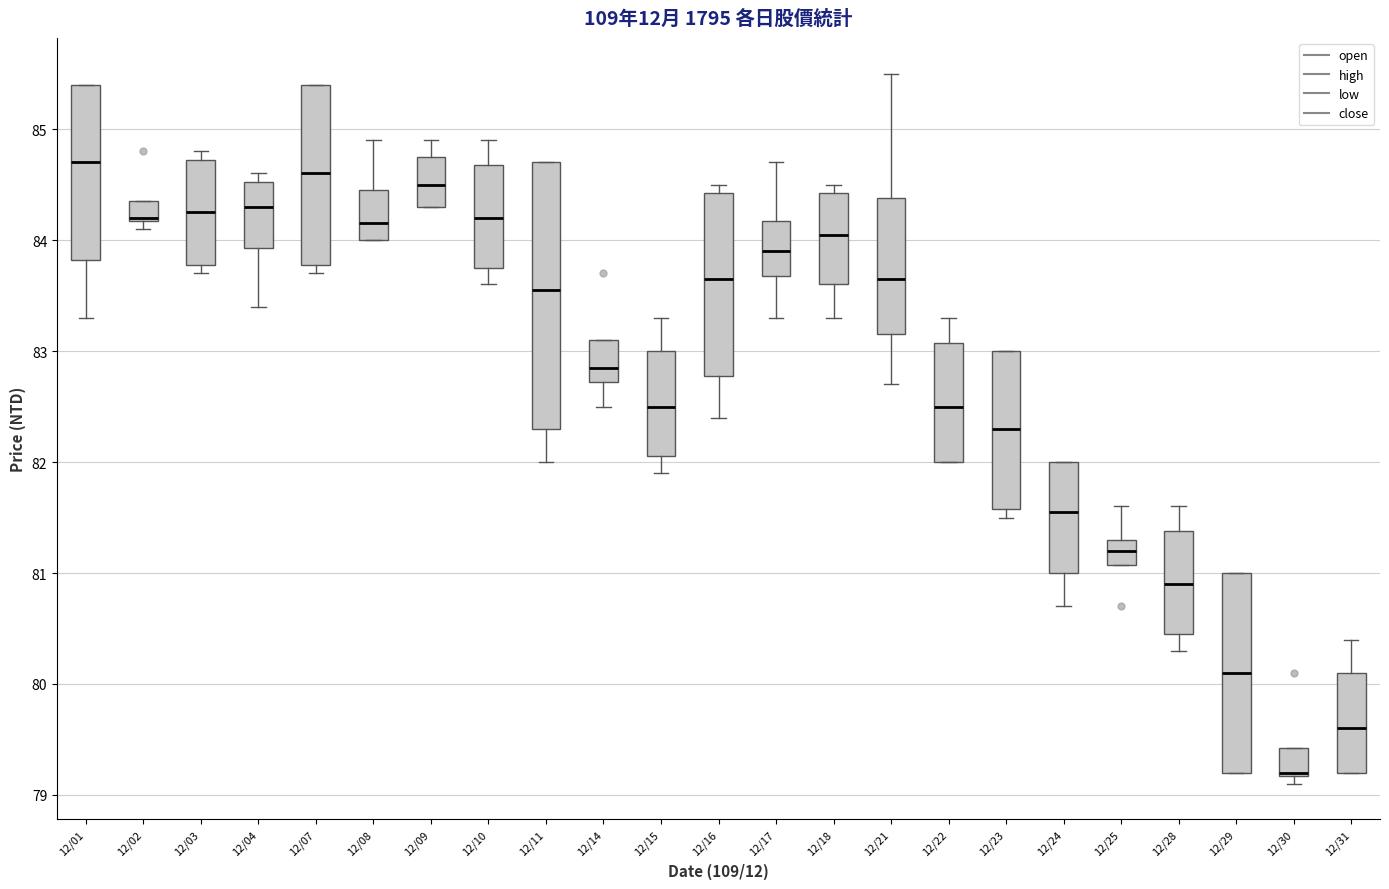

Reading left to right, read every box against the y-axis: the position of its median line, the range the box covers, and the ends of its whiskers. The values are not printed on the chart, so give them approximately, as read against the axis.

12/01: median 84.7, box 83.8 to 85.4, whiskers 83.3 to 85.4
12/02: median 84.2 (drawn on the box's lower edge), box 84.2 to 84.4, whiskers 84.1 to 84.4
12/03: median 84.3, box 83.8 to 84.7, whiskers 83.7 to 84.8
12/04: median 84.3, box 83.9 to 84.5, whiskers 83.4 to 84.6
12/07: median 84.6, box 83.8 to 85.4, whiskers 83.7 to 85.4
12/08: median 84.2, box 84.0 to 84.5, whiskers 84.0 to 84.9
12/09: median 84.5, box 84.3 to 84.8, whiskers 84.3 to 84.9
12/10: median 84.2, box 83.8 to 84.7, whiskers 83.6 to 84.9
12/11: median 83.6, box 82.3 to 84.7, whiskers 82.0 to 84.7
12/14: median 82.9, box 82.7 to 83.1, whiskers 82.5 to 83.1
12/15: median 82.5, box 82.1 to 83.0, whiskers 81.9 to 83.3
12/16: median 83.7, box 82.8 to 84.4, whiskers 82.4 to 84.5
12/17: median 83.9, box 83.7 to 84.2, whiskers 83.3 to 84.7
12/18: median 84.1, box 83.6 to 84.4, whiskers 83.3 to 84.5
12/21: median 83.7, box 83.2 to 84.4, whiskers 82.7 to 85.5
12/22: median 82.5, box 82.0 to 83.1, whiskers 82.0 to 83.3
12/23: median 82.3, box 81.6 to 83.0, whiskers 81.5 to 83.0
12/24: median 81.6, box 81.0 to 82.0, whiskers 80.7 to 82.0
12/25: median 81.2, box 81.1 to 81.3, whiskers 81.1 to 81.6
12/28: median 80.9, box 80.5 to 81.4, whiskers 80.3 to 81.6
12/29: median 80.1, box 79.2 to 81.0, whiskers 79.2 to 81.0
12/30: median 79.2 (drawn on the box's lower edge), box 79.2 to 79.4, whiskers 79.1 to 79.4
12/31: median 79.6, box 79.2 to 80.1, whiskers 79.2 to 80.4